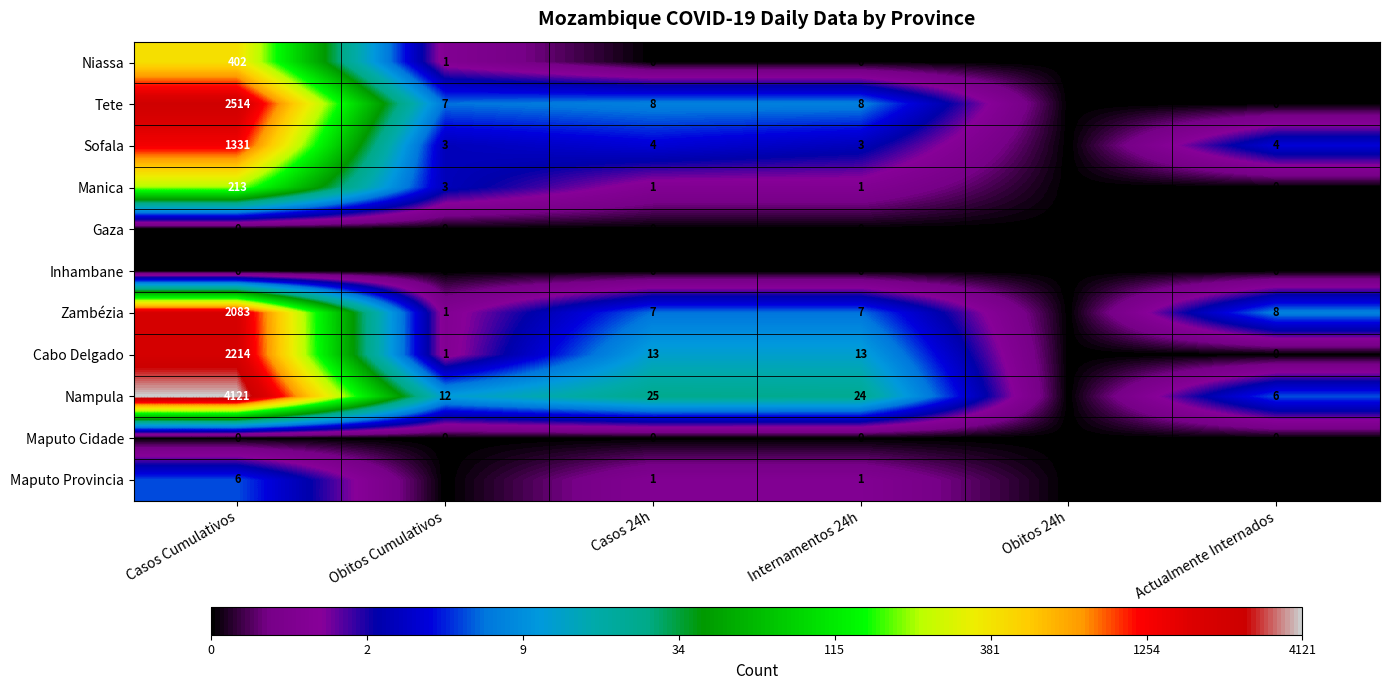

How many distinct data groups are displayed?

11